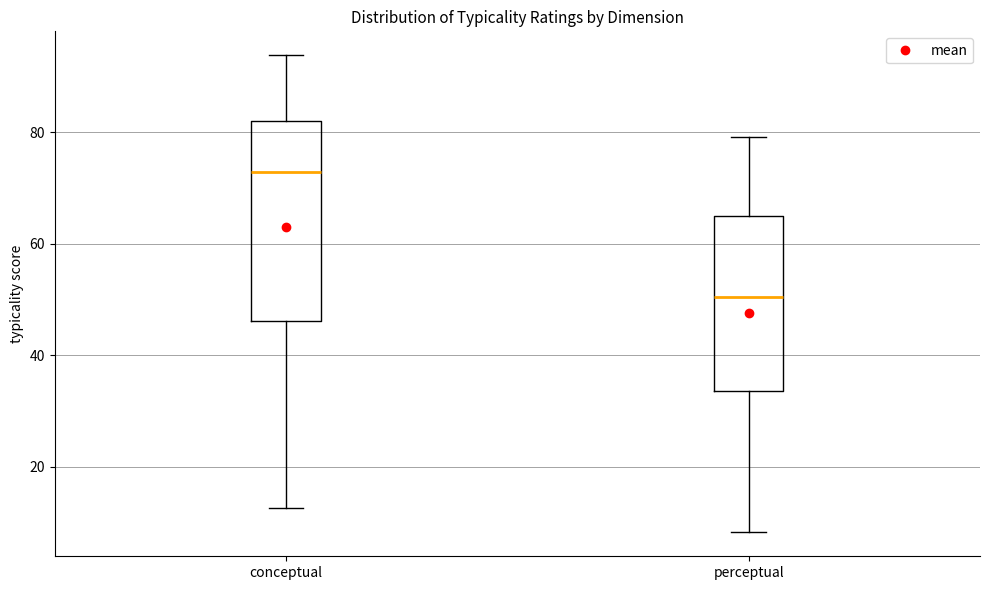

Which box has the highest median line?

conceptual